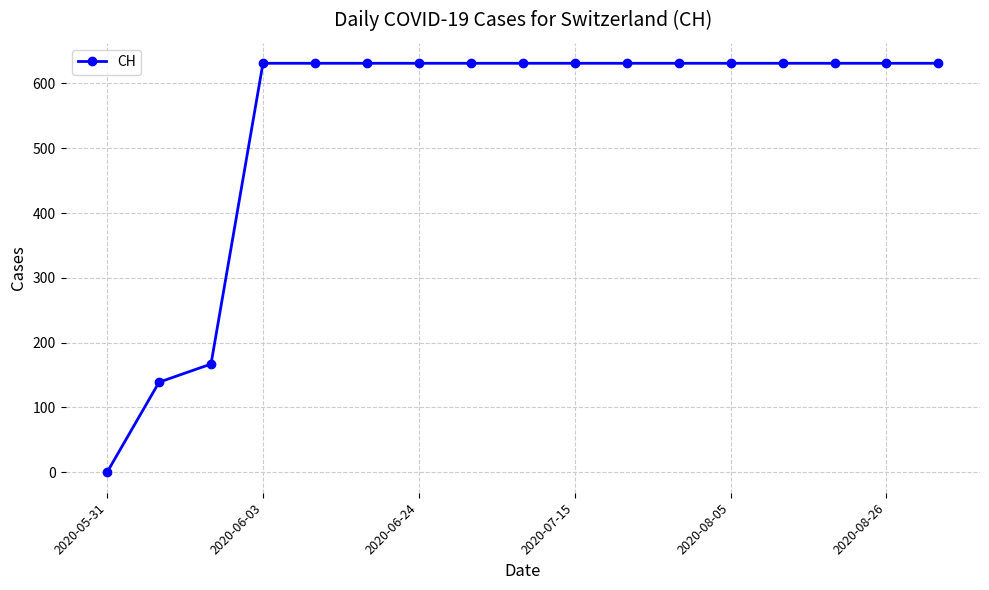

What is the sum of all values?

9140